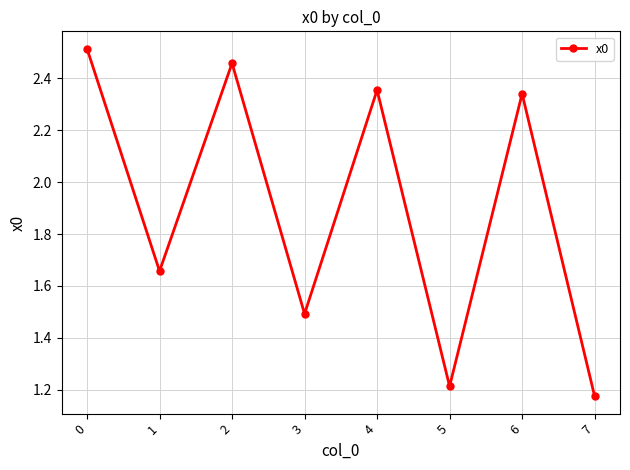

The chart shows a value of 1.2 at 7. True or false?

True